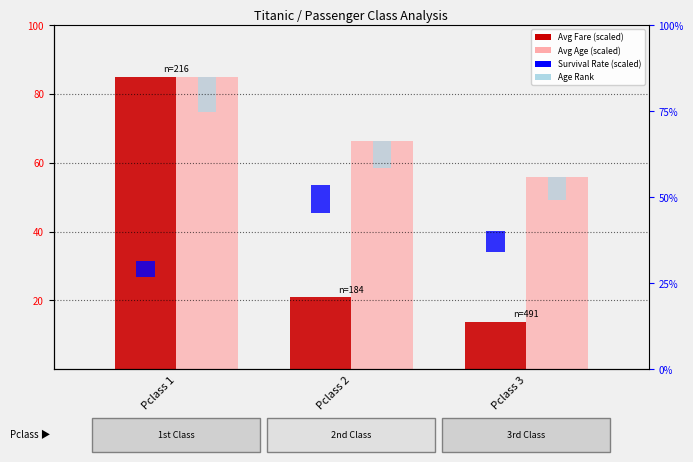

What is the difference between the maximum and minimum values in the Avg Fare (scaled) series?

71.2